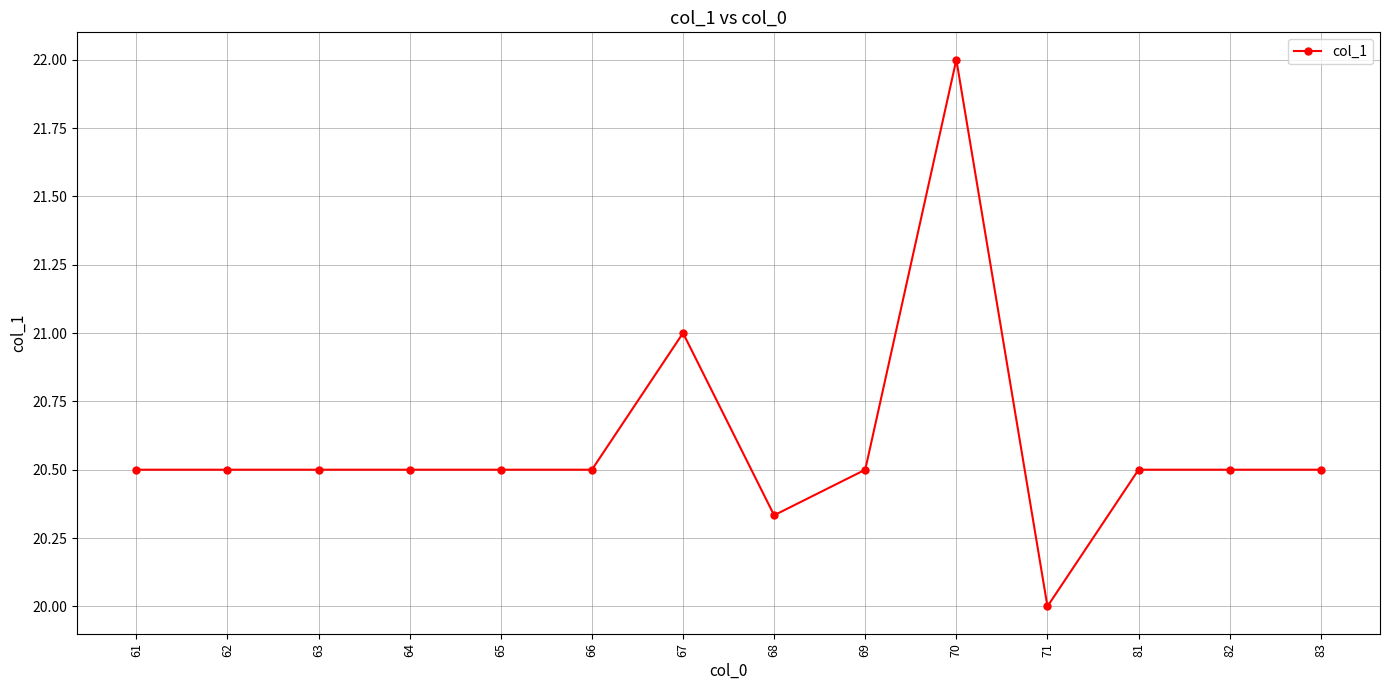

True or false: the data shows 21.0 at 67.

True